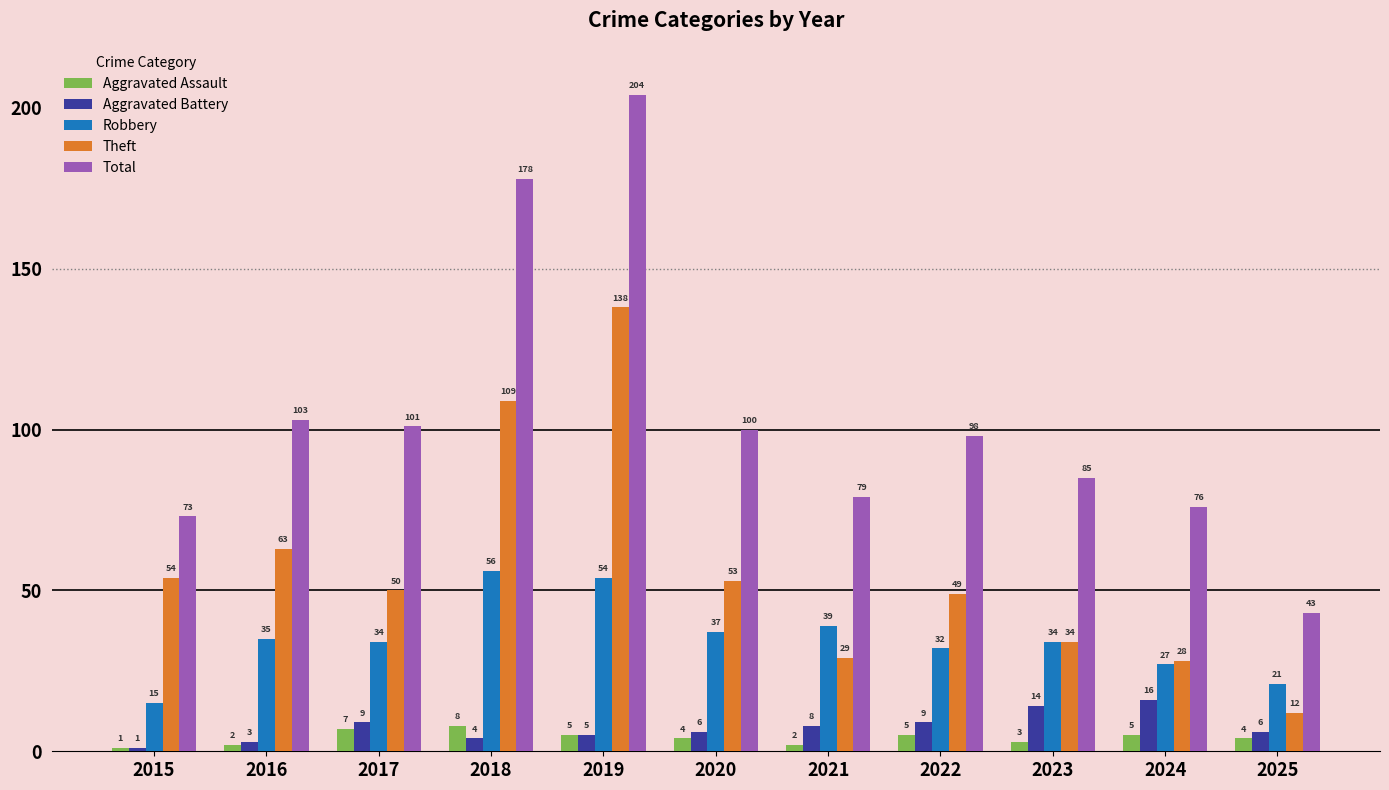

What is the greatest value displayed?

204